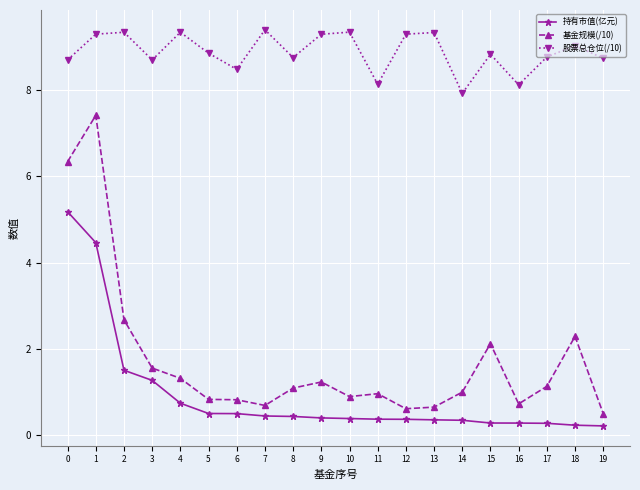

What is the average value of the 基金规模(/10) series?

1.7